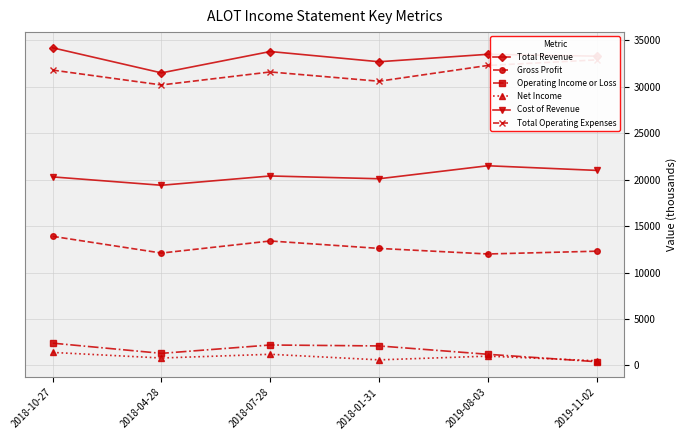

Rank the series at 2018-10-27 from highest to lowest value.

Total Revenue, Total Operating Expenses, Cost of Revenue, Gross Profit, Operating Income or Loss, Net Income